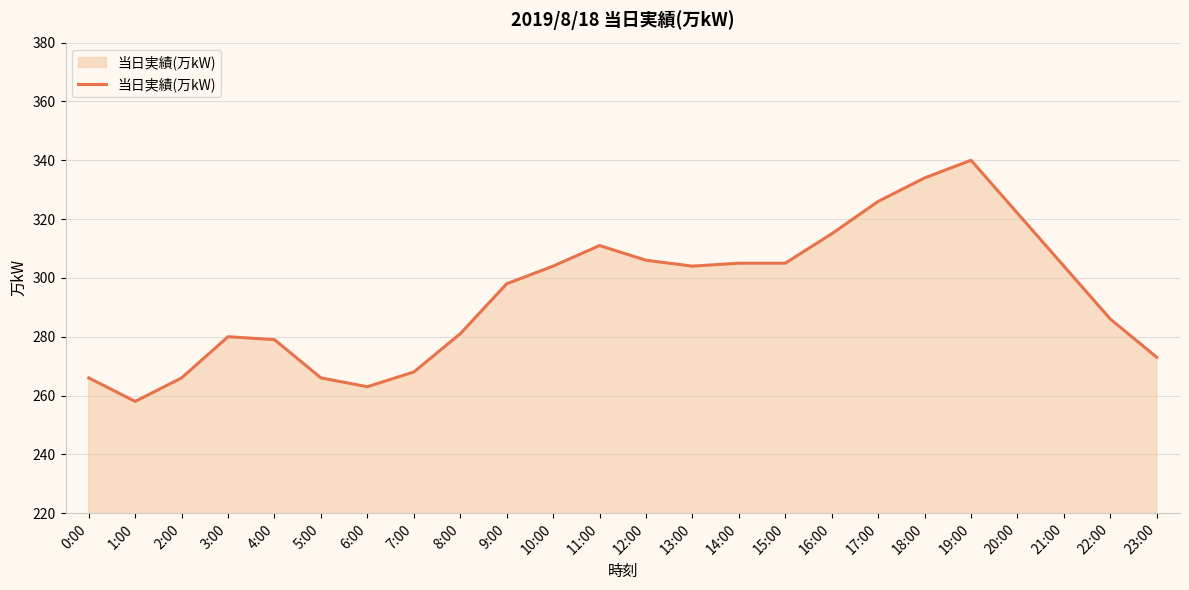

What position from the right is 13:00?

11